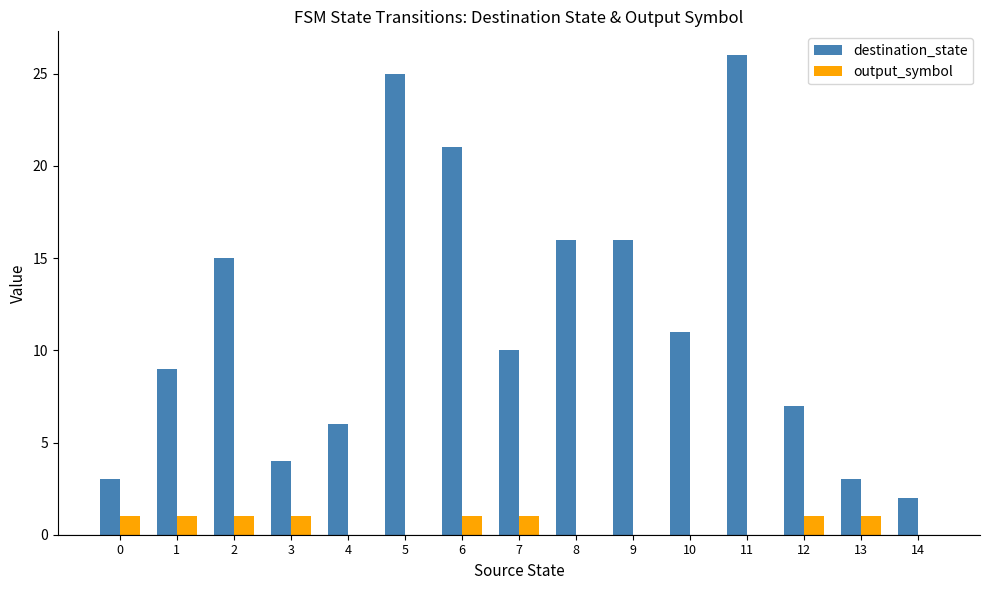

Reading right to left, transcribe all the data shown in this chart.

destination_state: 2	3	7	26	11	16	16	10	21	25	6	4	15	9	3
output_symbol: 0	1	1	0	0	0	0	1	1	0	0	1	1	1	1